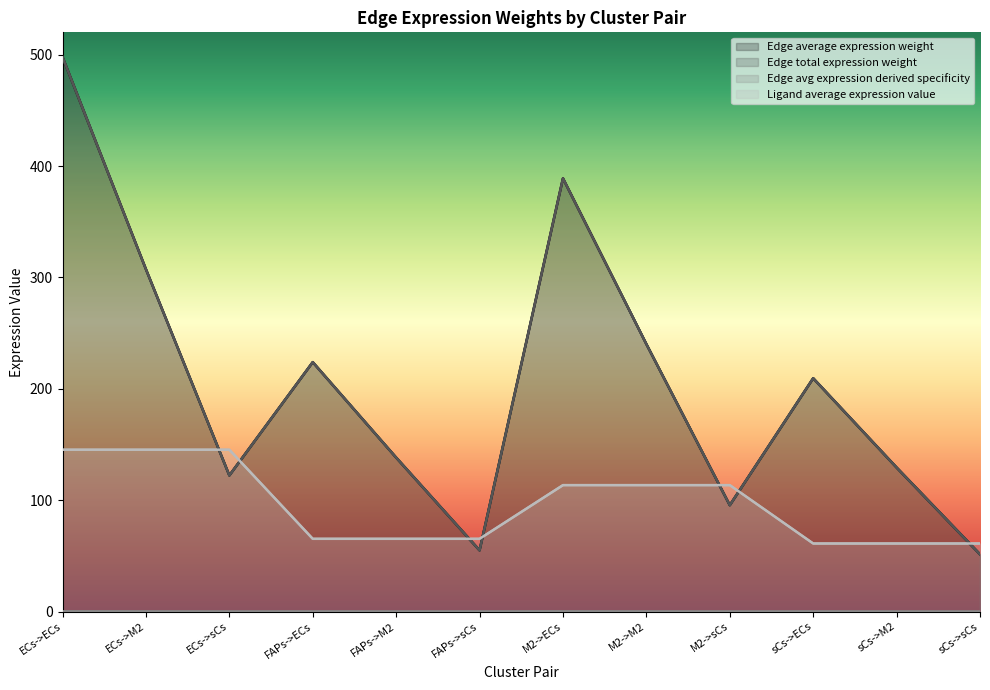

Rank the series by their maximum value, from lowest to highest.

Edge avg expression derived specificity, Ligand average expression value, Edge average expression weight, Edge total expression weight